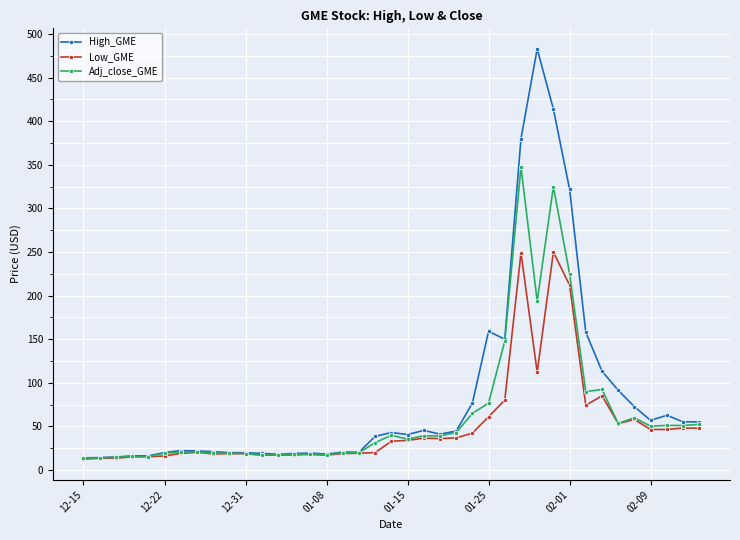

How many data points in Adj_close_GME are above 35?

20